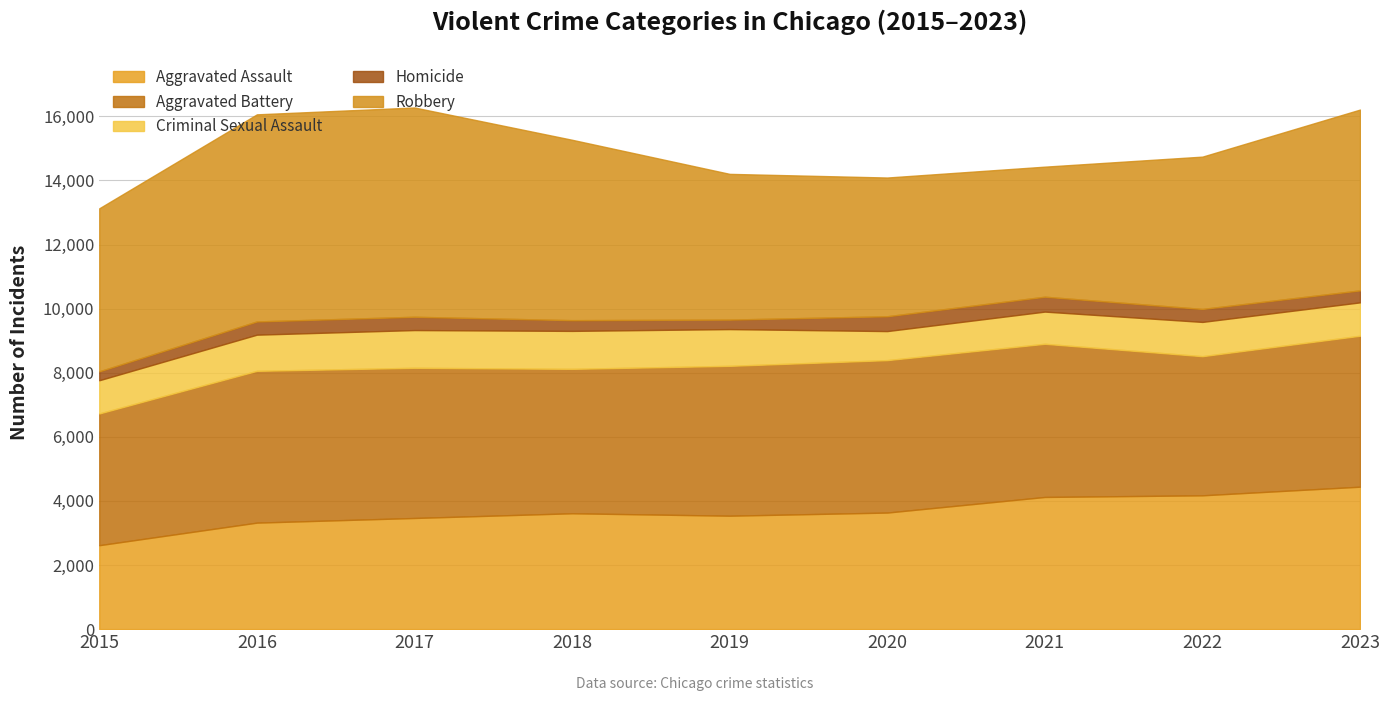

True or false: Homicide and Criminal Sexual Assault cross at least once.

False